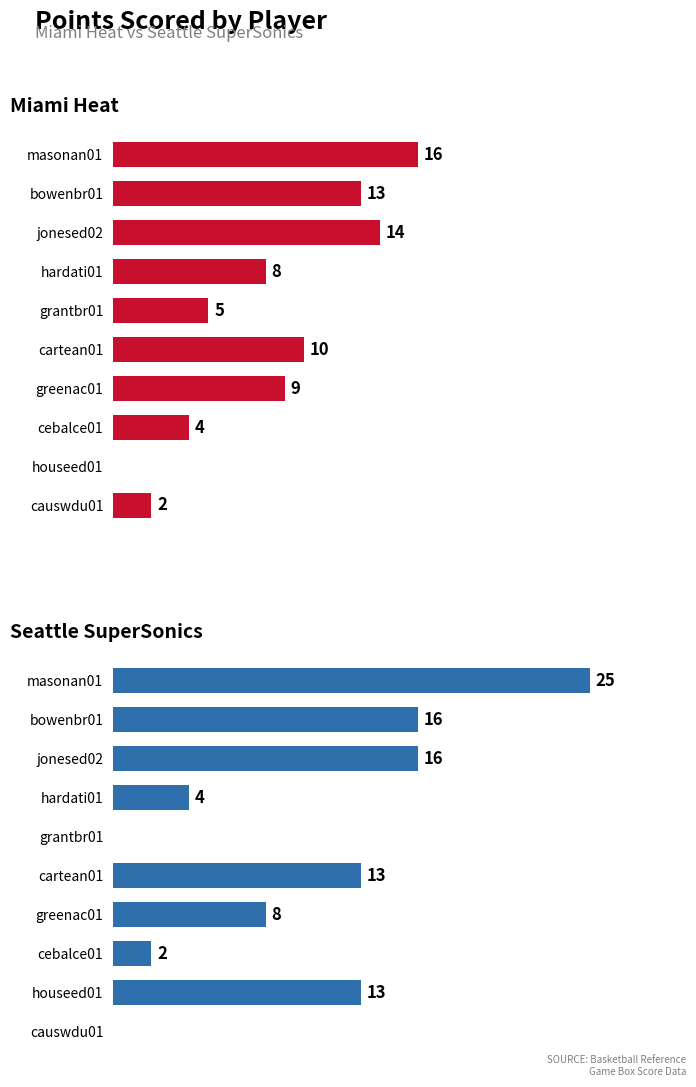

Is it true that Seattle SuperSonics equals 42 at masonan01?

False